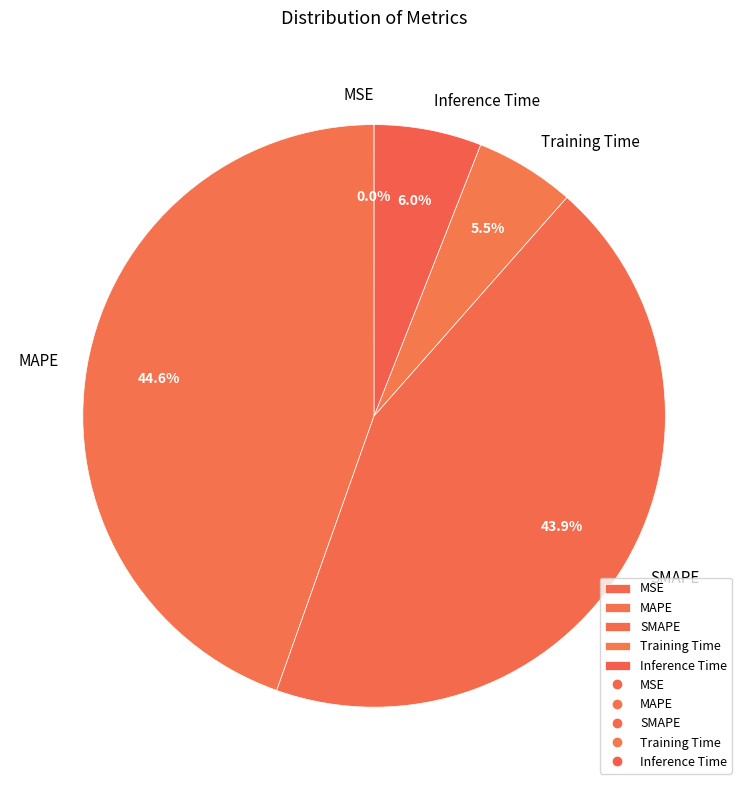

Is there any slice that represents more than half of the pie?

No